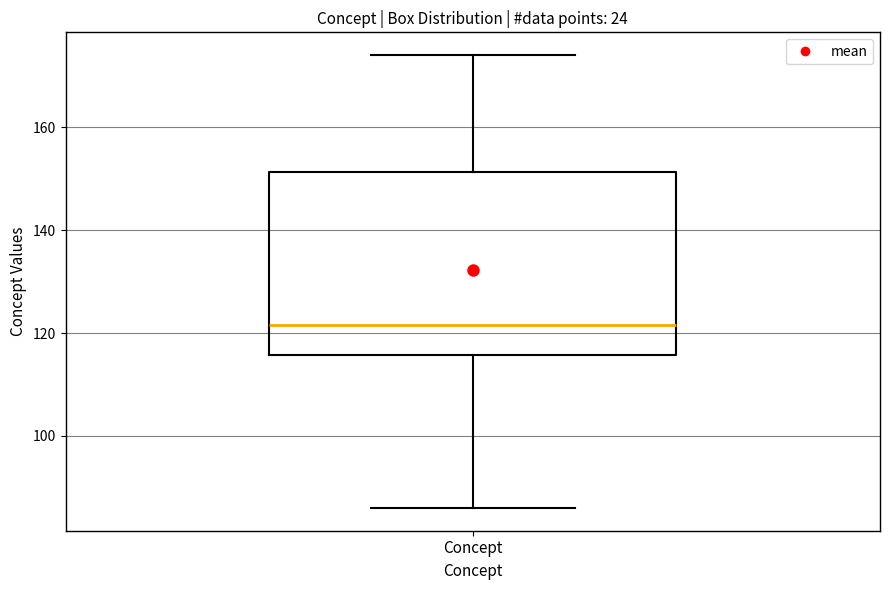

Read this box plot against the y-axis: the position of the median line, the range covered by the box, and the ends of both whiskers. The values are not printed on the chart, so give them approximately, as read against the axis.

median 122, box 116 to 152, whiskers 86 to 174